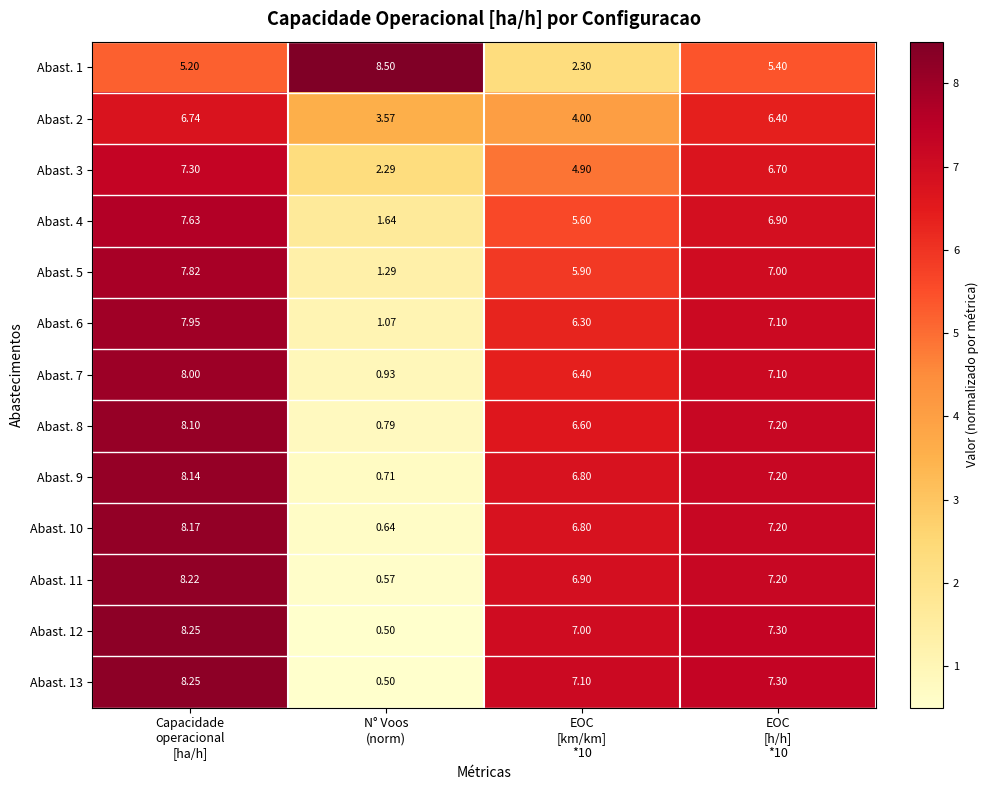

How many values in the Abast. 1 series exceed 5?

3